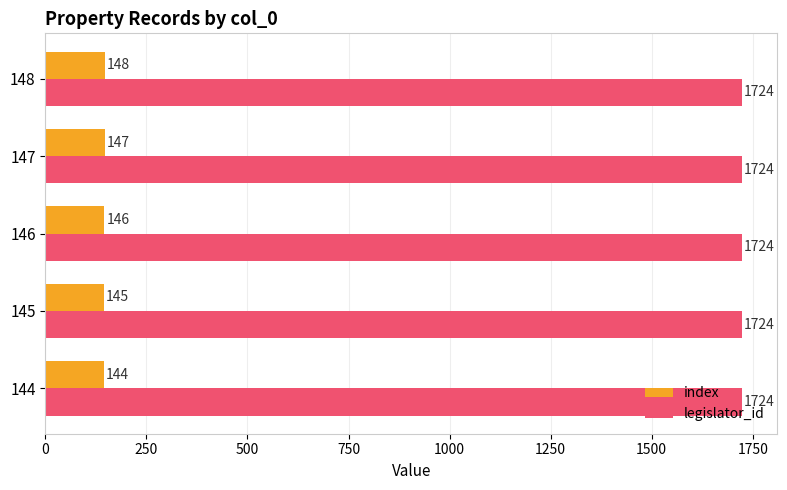

What is the approximate value of index at 147?

147